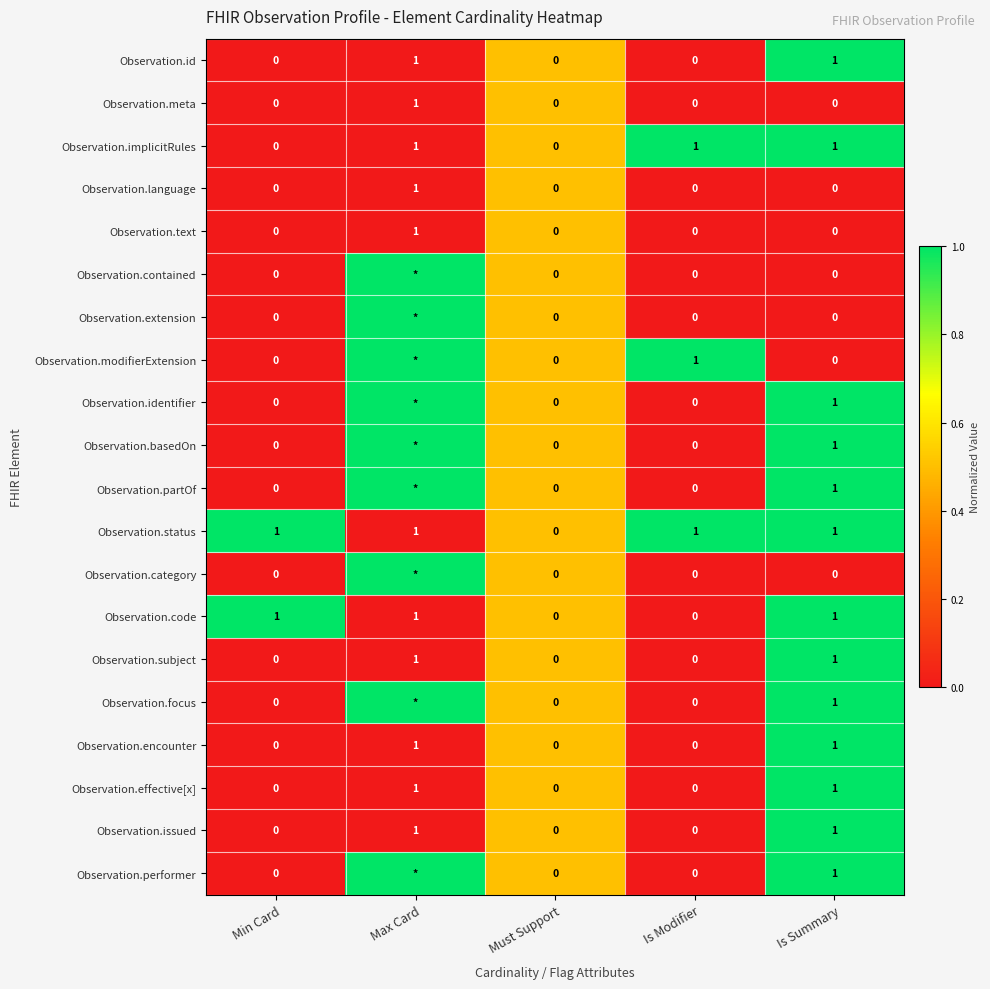

What is the total value across all series at Is Modifier?

3